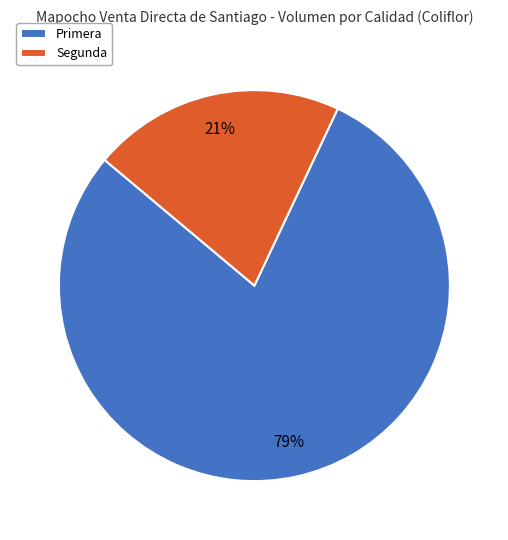

Do Segunda and Primera together represent more than half of the pie?

Yes